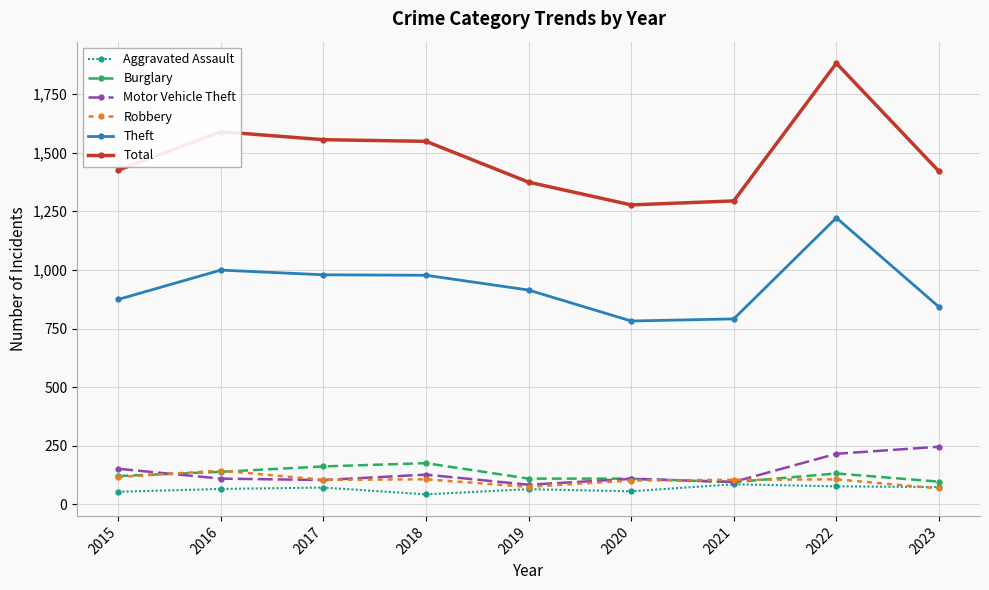

At how many categories does at least one series exceed 397?

9